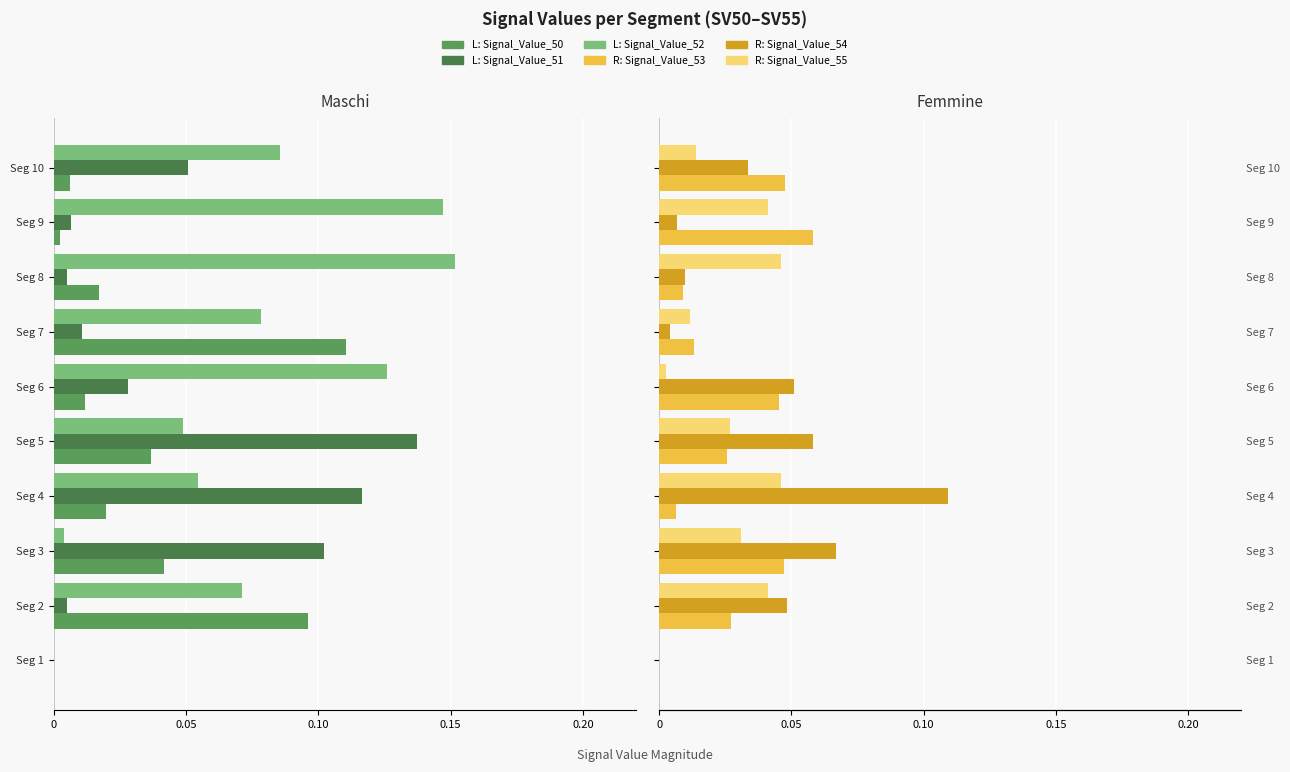

How many bars are there in total?

60